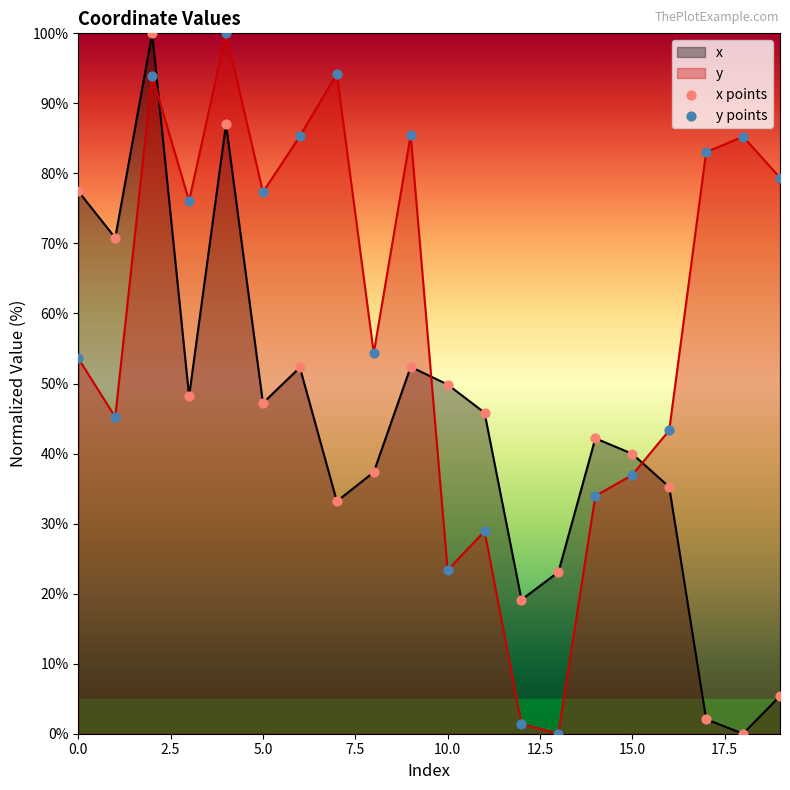

Which series has the widest spread of Y values?

x points